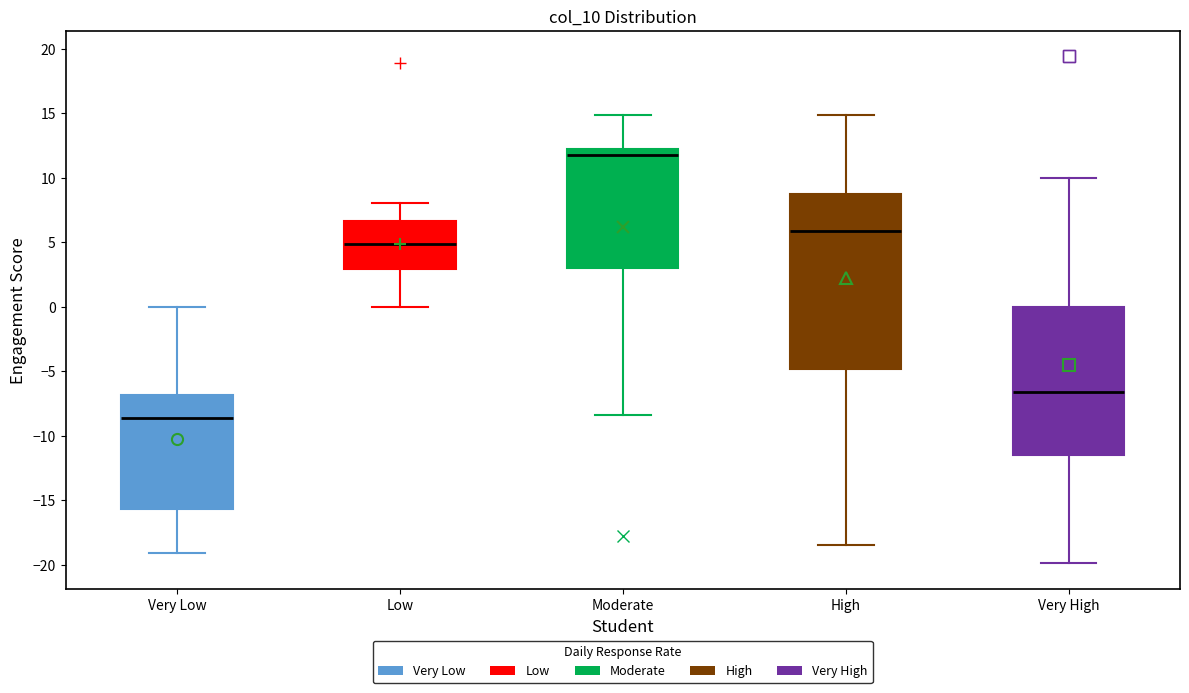

Reading left to right, read every box against the y-axis: the position of its median line, the range the box covers, and the ends of its whiskers. The values are not printed on the chart, so give them approximately, as read against the axis.

Very Low: median -8.5, box -15.5 to -7.0, whiskers -19.0 to 0.0
Low: median 5.0, box 3.0 to 6.5, whiskers 0.0 to 8.0
Moderate: median 12.0 (just below the box's upper edge), box 3.0 to 12.0, whiskers -8.5 to 15.0
High: median 6.0, box -5.0 to 8.5, whiskers -18.5 to 15.0
Very High: median -6.5, box -11.5 to 0.0, whiskers -20.0 to 10.0